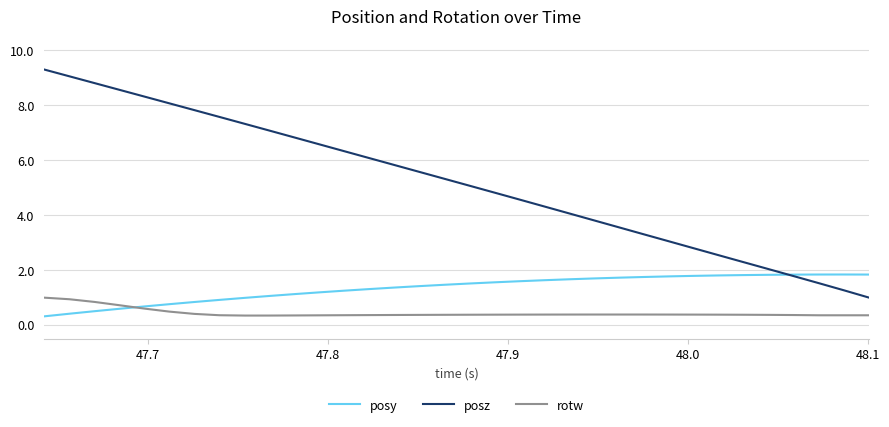

Which series has the largest range (max minus min)?

posz